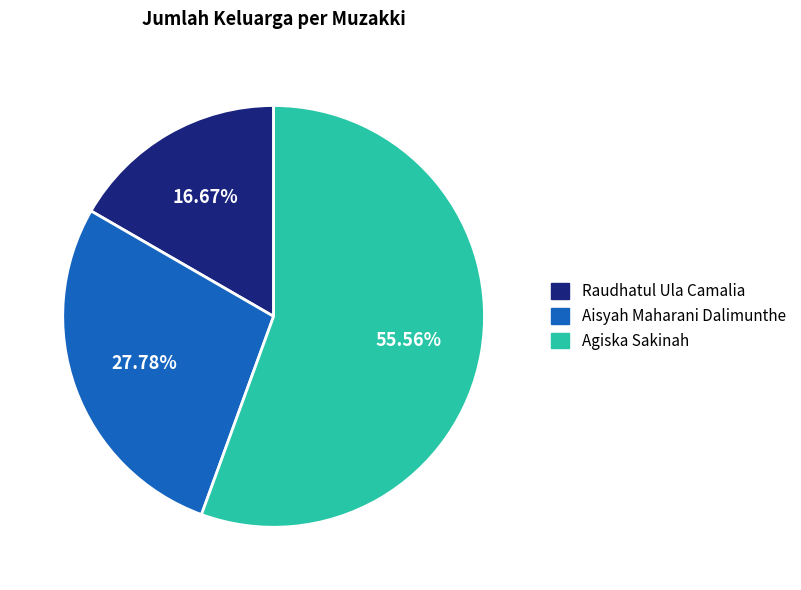

To the nearest percent, what is the combined percentage of Raudhatul Ula Camalia and Agiska Sakinah?

72%